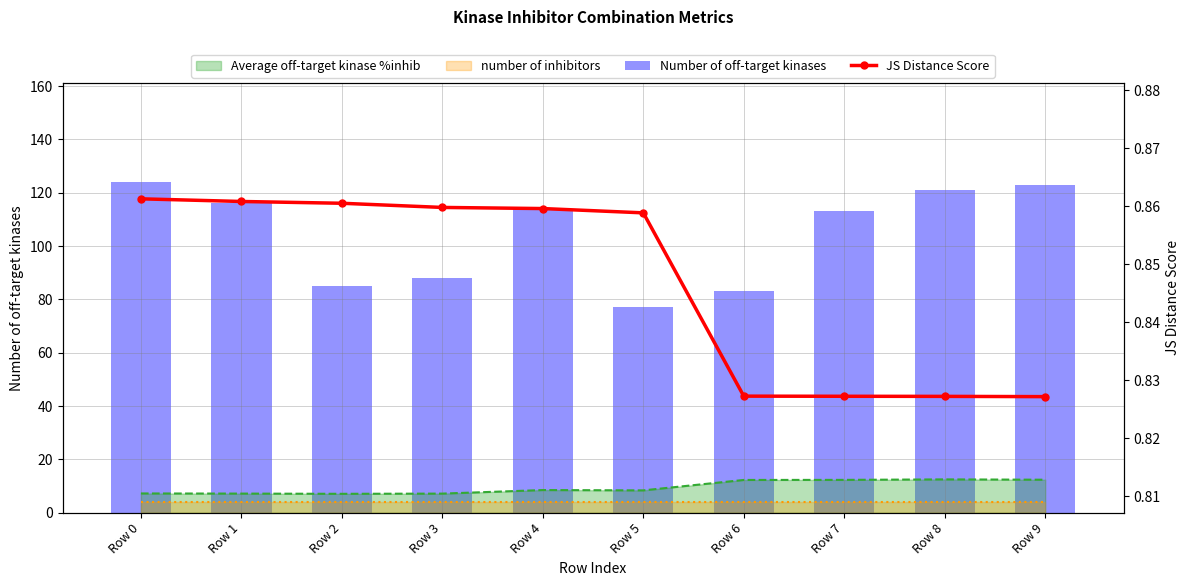

How many values in the Number of off-target kinases series are below 114?

5